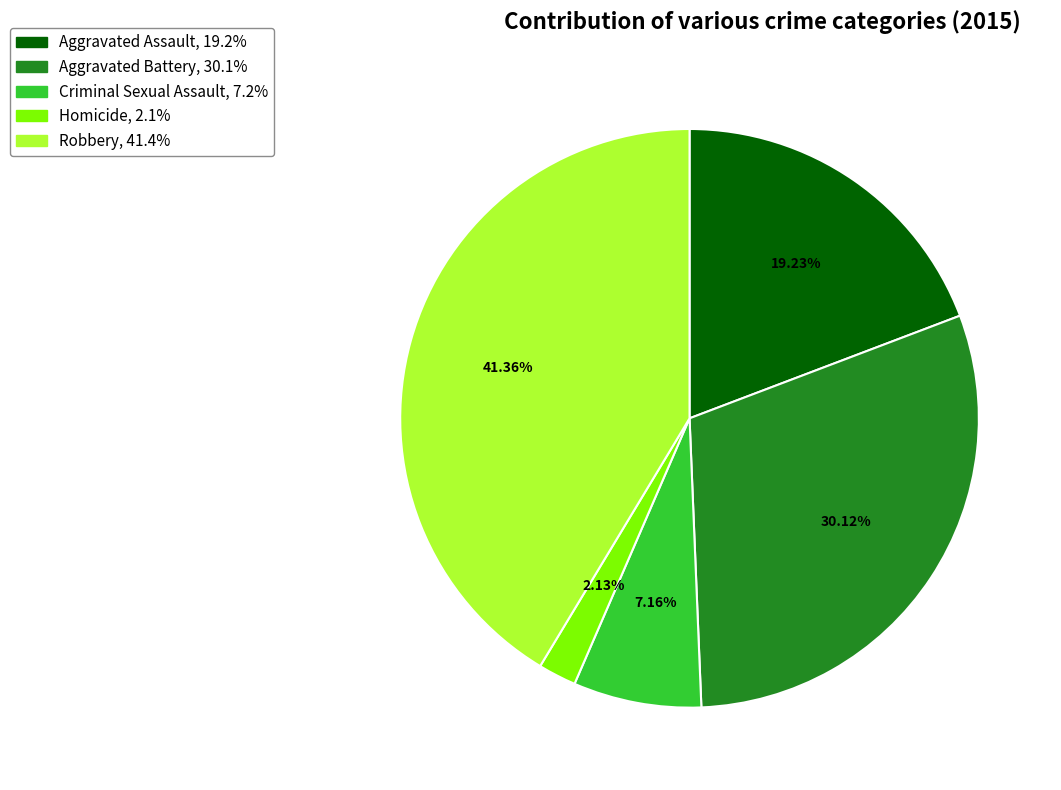

Count the number of slices in the pie.

5